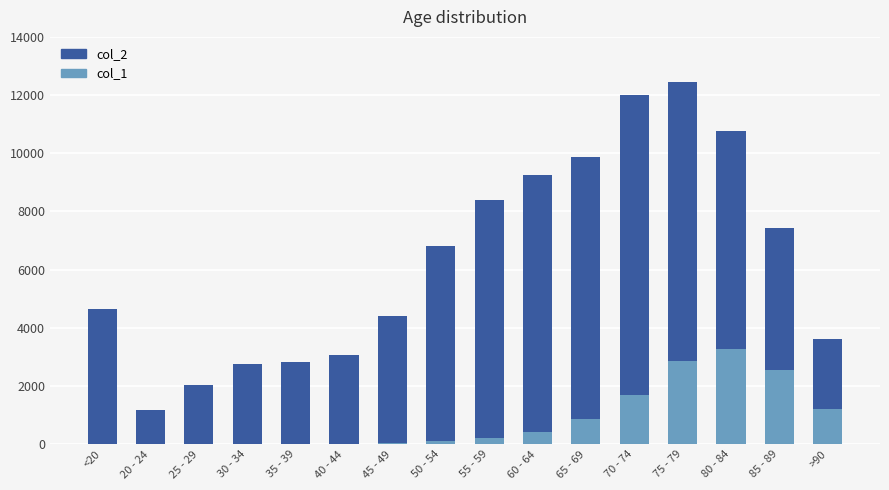

What is the highest value of the col_1 series?

3273